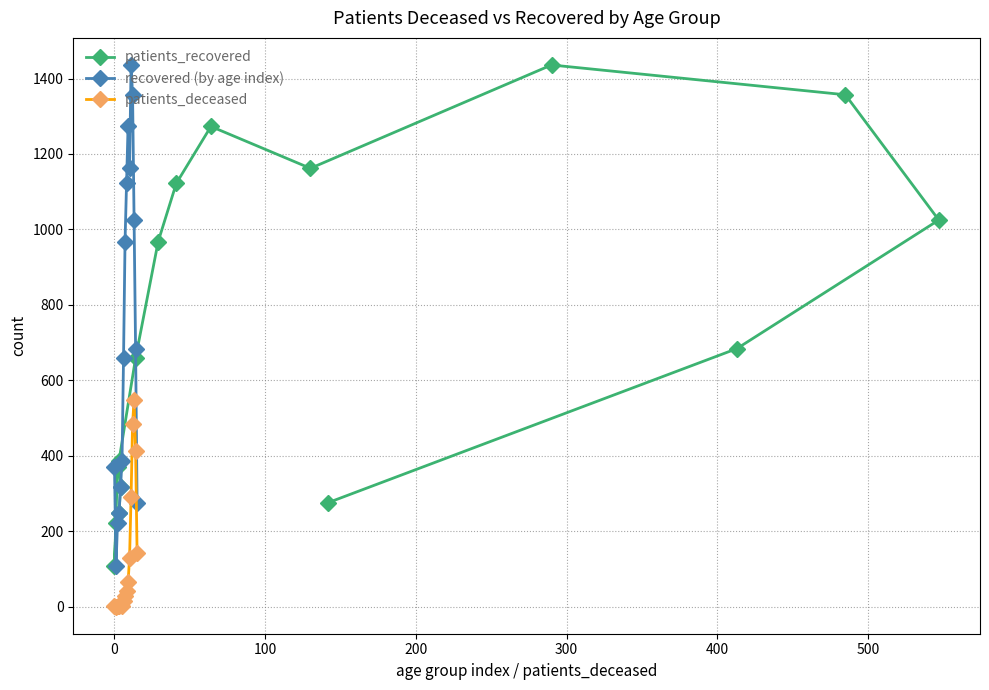

True or false: recovered (by age index) and patients_deceased cross at least once.

False